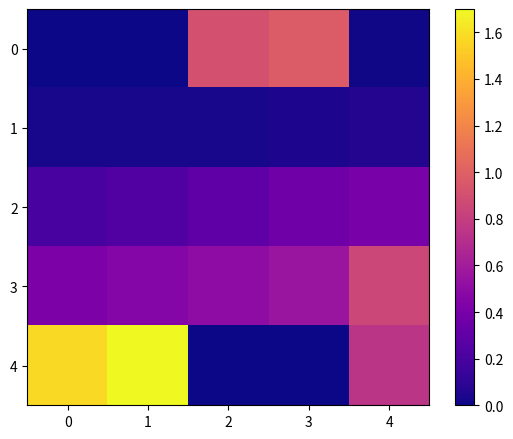

At how many categories does at least one series exceed 0?

5